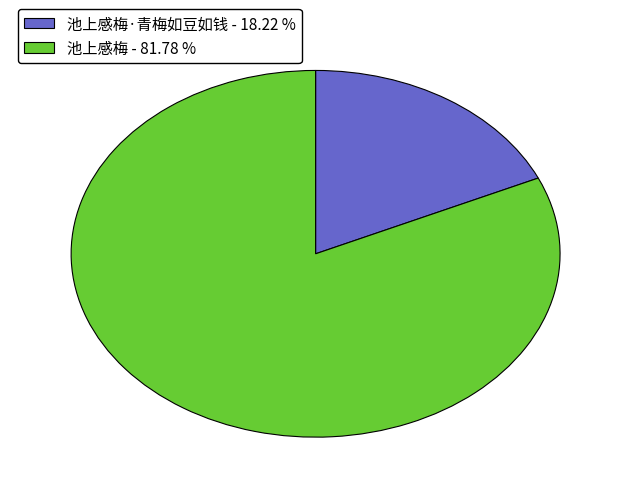

Which category accounts for the majority?

池上感梅 - 81.78 %